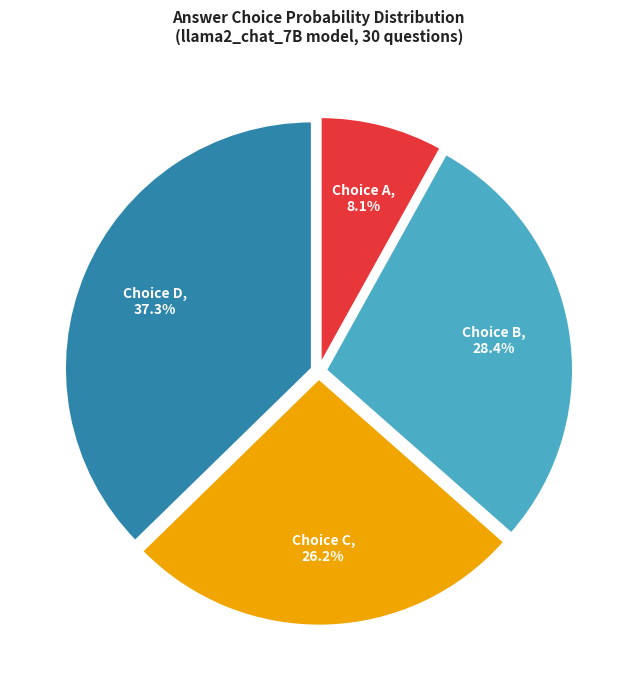

Does any single category account for the majority?

No